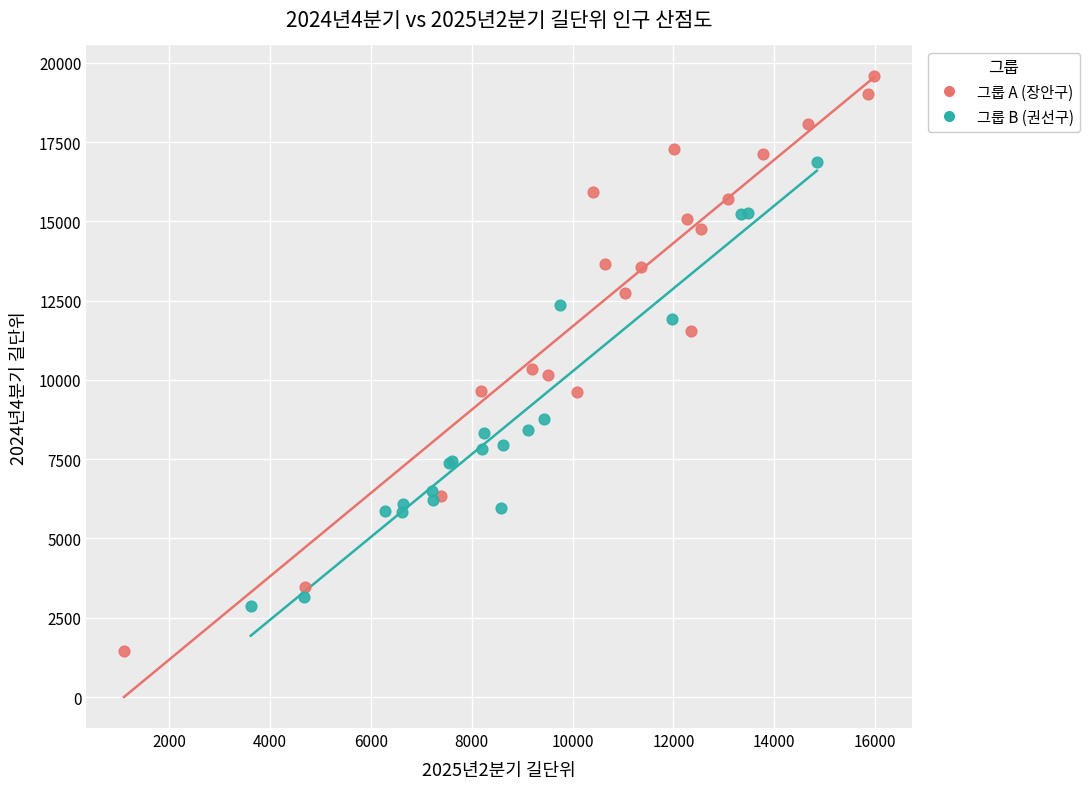

Which series has the largest Y range (max minus min)?

그룹 A (장안구)